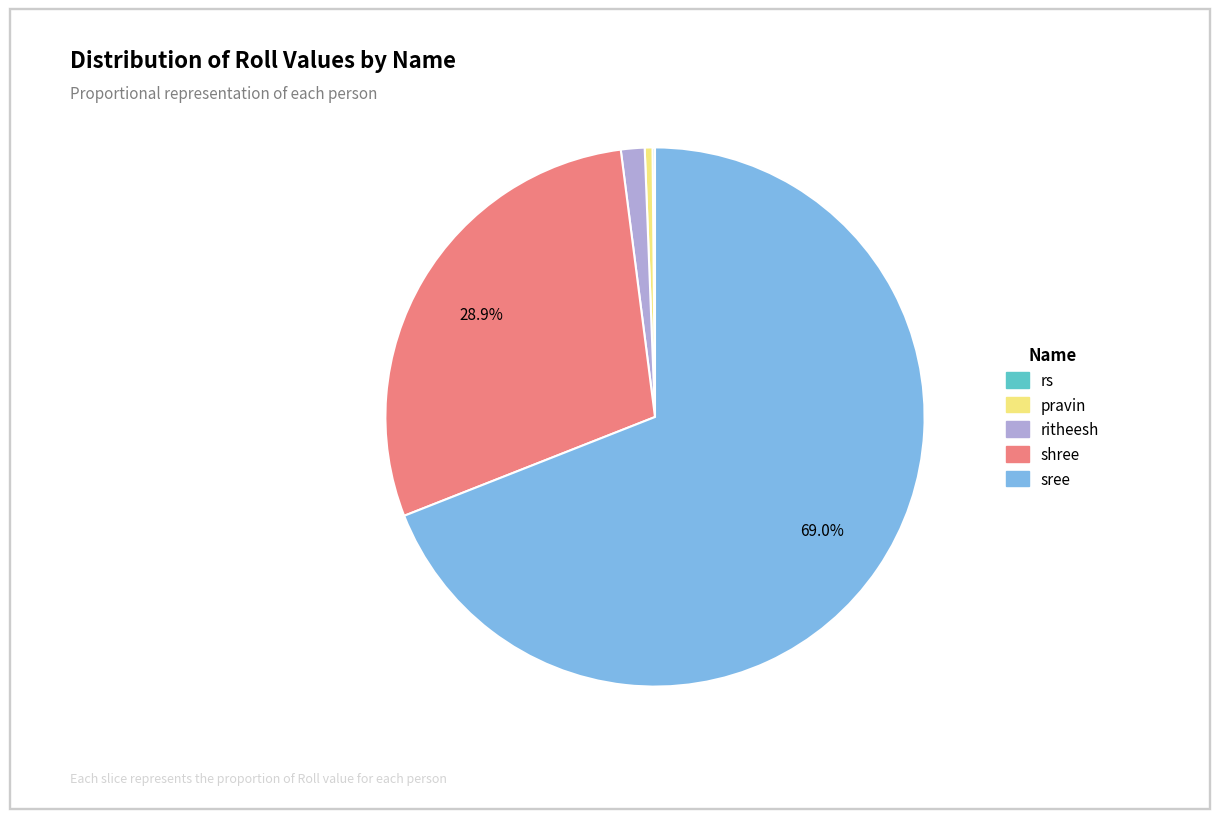

What is the largest slice in the pie chart?

sree